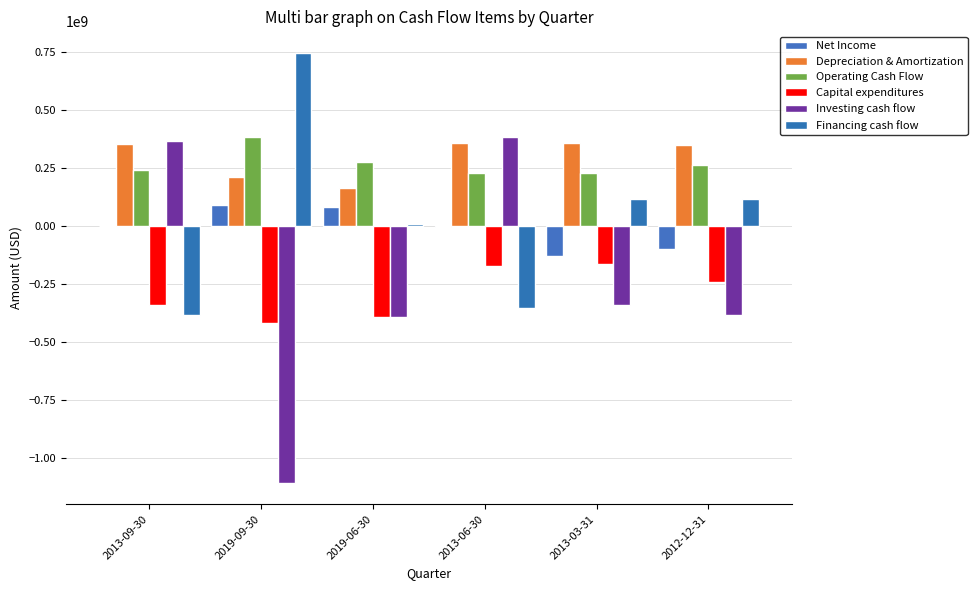

How many groups of bars are there?

6